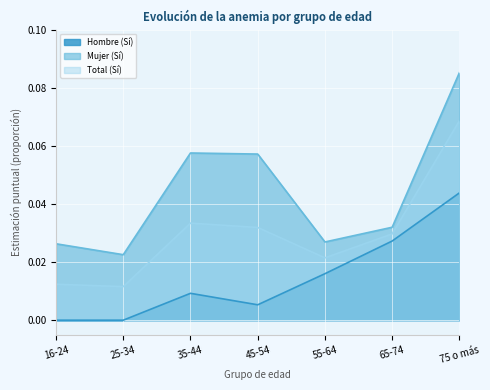

How many data points does each series have?

7